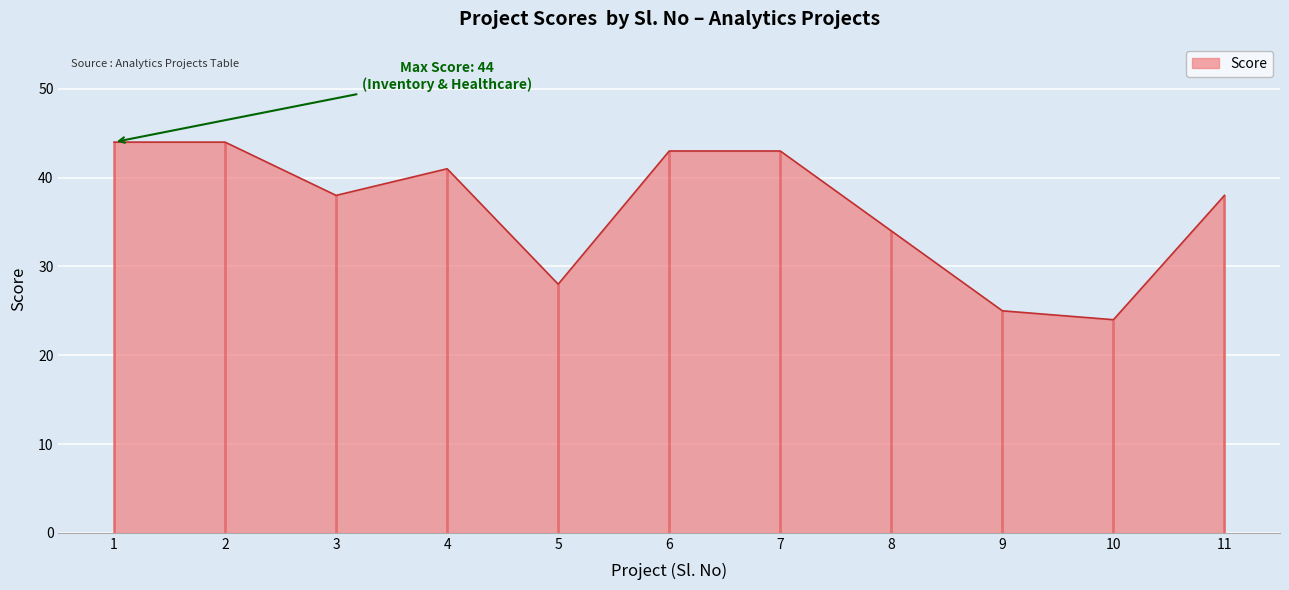

Reading left to right, what are all the values shown in this chart?

44	44	38	41	28	43	43	34	25	24	38